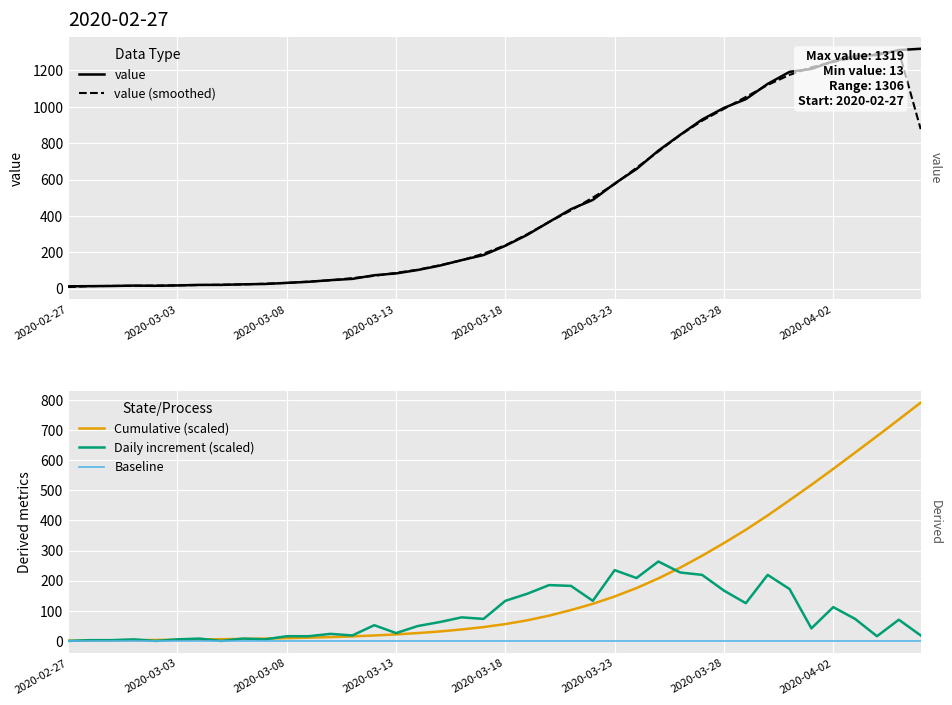

What is the label of the 1st point from the left?

2020-02-27